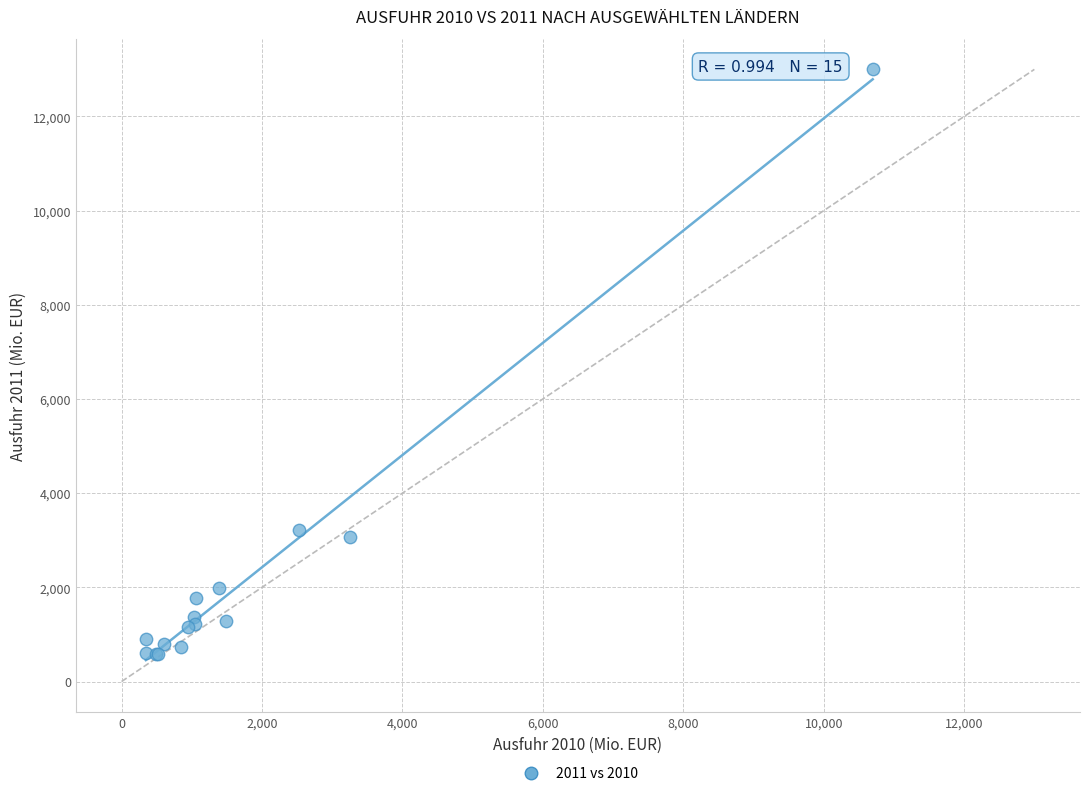

What Y value in the scatter plot is closest to 6793?

3221.3